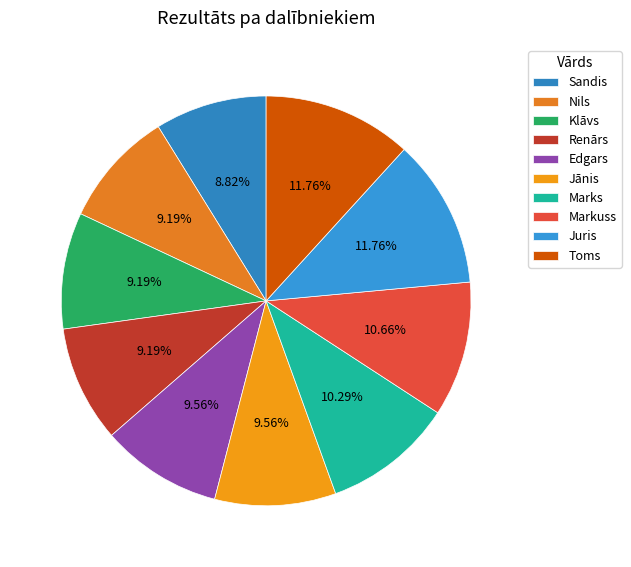

Which category has the biggest portion of the pie?

Juris